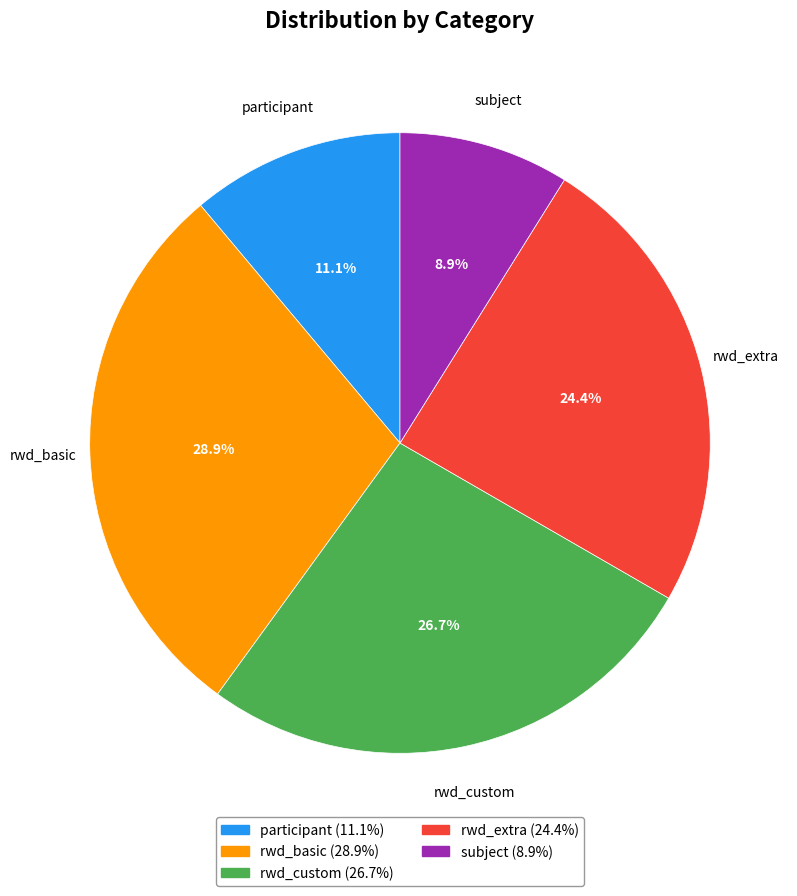

How many slices are in this pie chart?

5